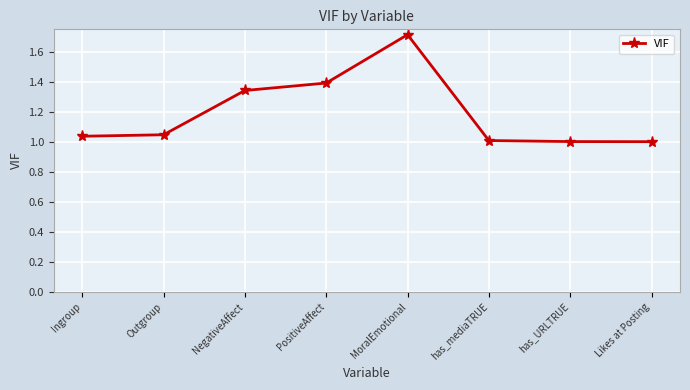

Is it true that the value at Outgroup is 0.5?

False